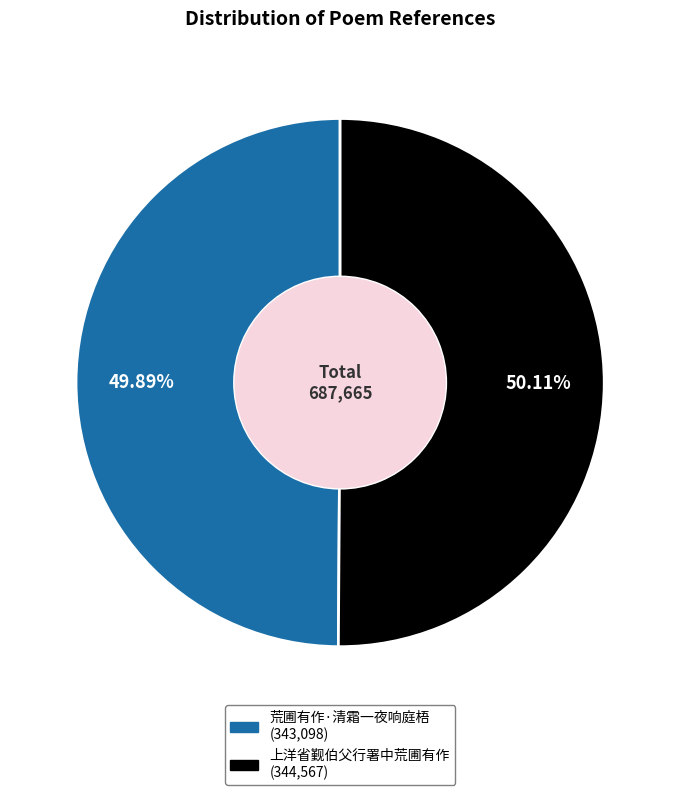

What is the ratio of the value at 荒圃有作·清霜一夜响庭梧 to the value at 上洋省觐伯父行署中荒圃有作?

1.0